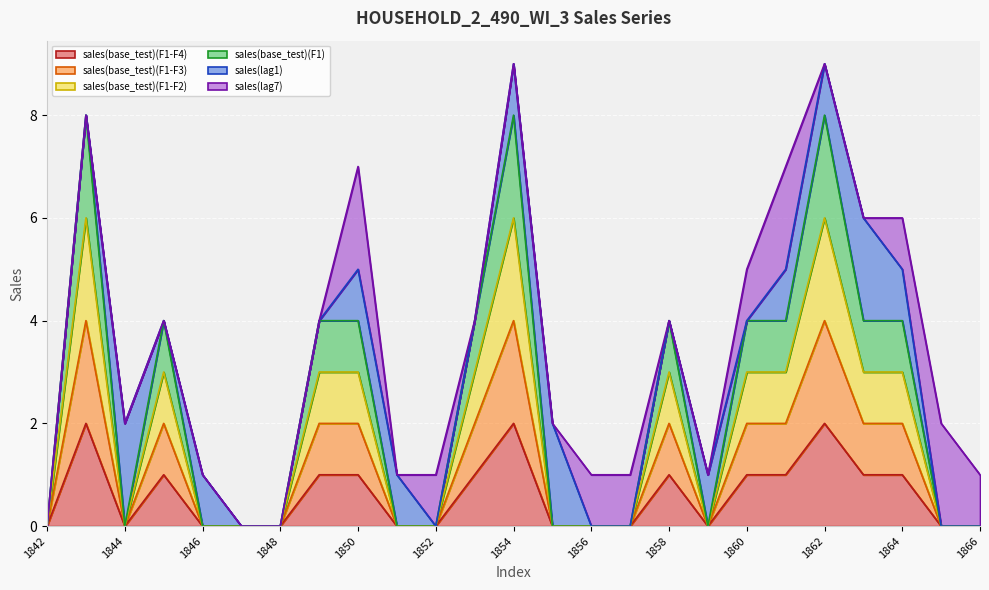

True or false: sales(base_test)(F1) and sales(base_test)(F1-F3) intersect in this chart.

False